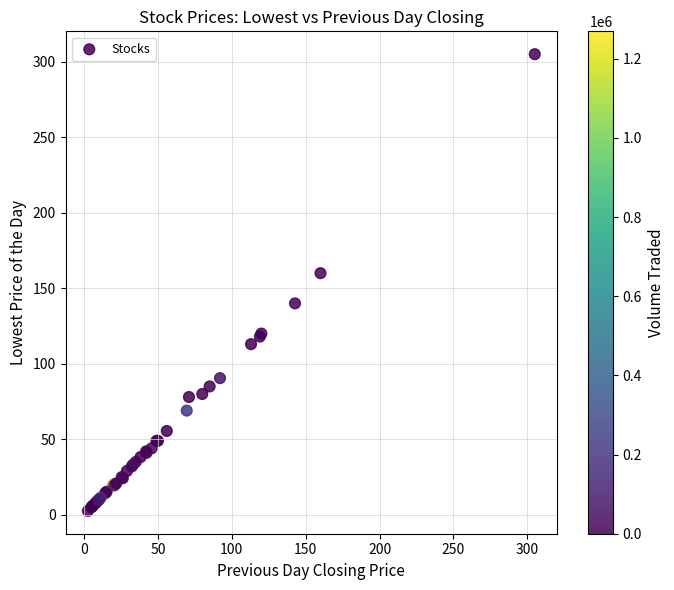

What Y value in the scatter plot is closest to 153?

160.0